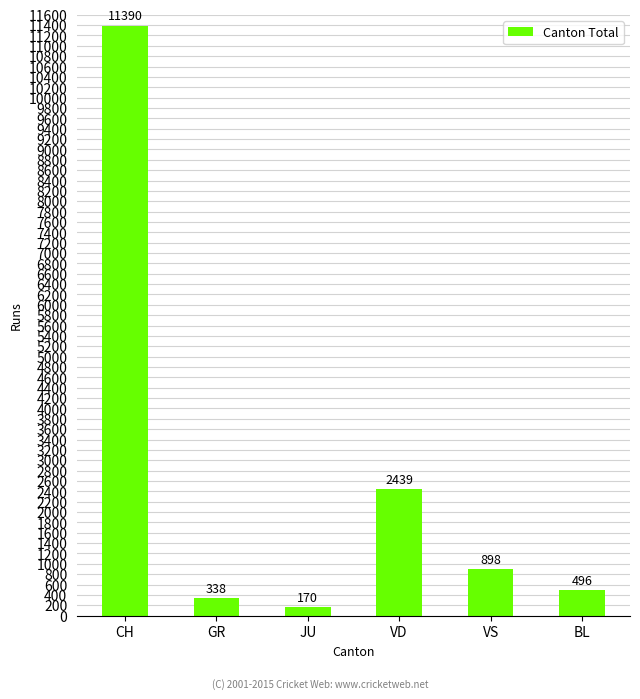

The chart shows a value of 338 at GR. True or false?

True